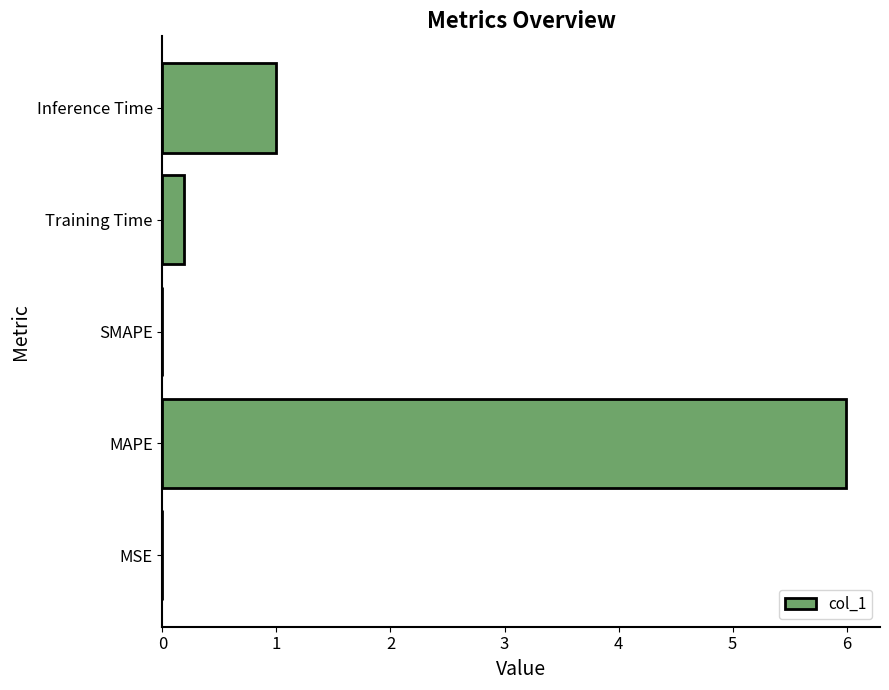

The value at MAPE is 6.0. True or false?

True